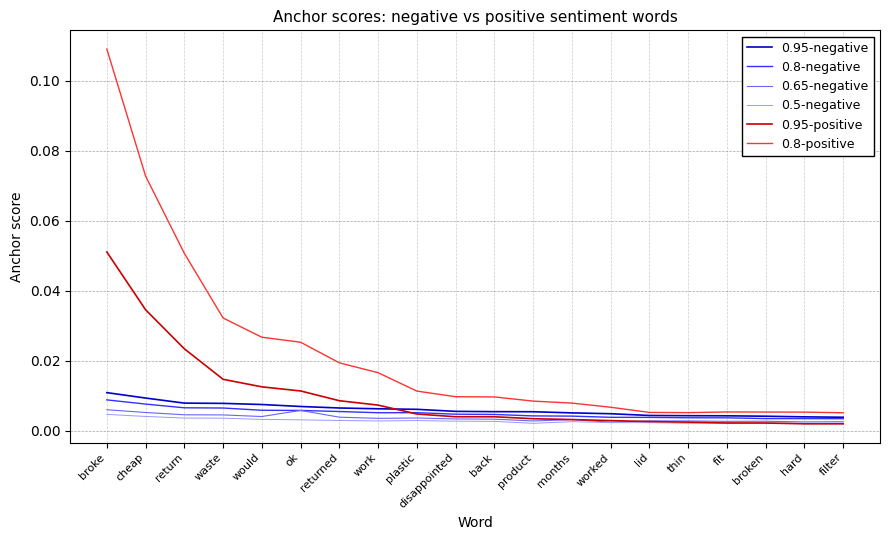

At which category is the sum across all series the highest?

broke